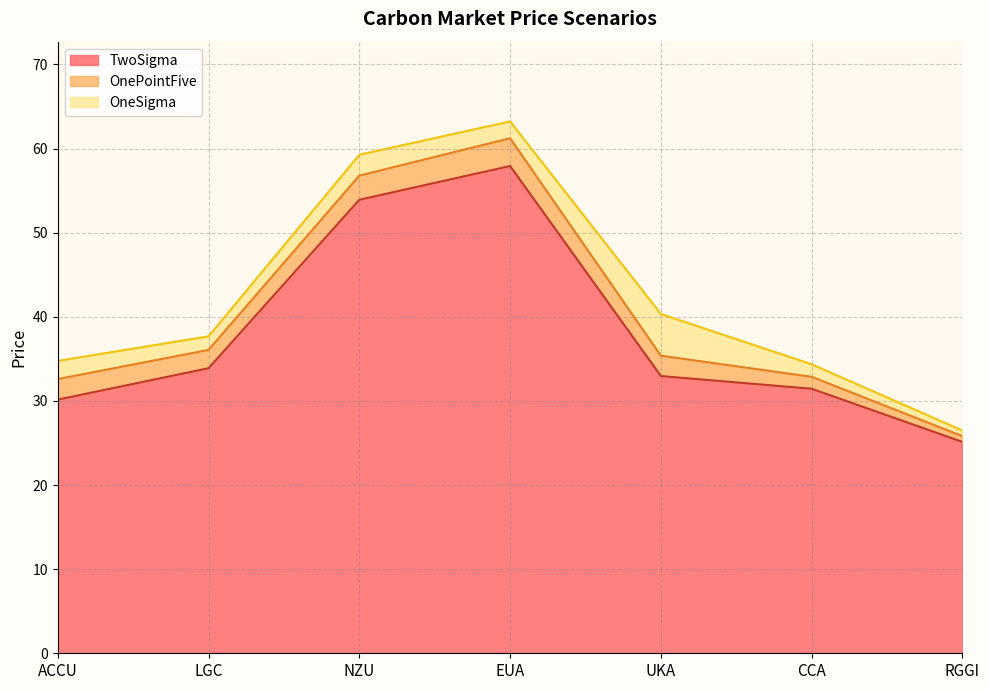

The OneSigma series shows 34.8 at ACCU. True or false?

True